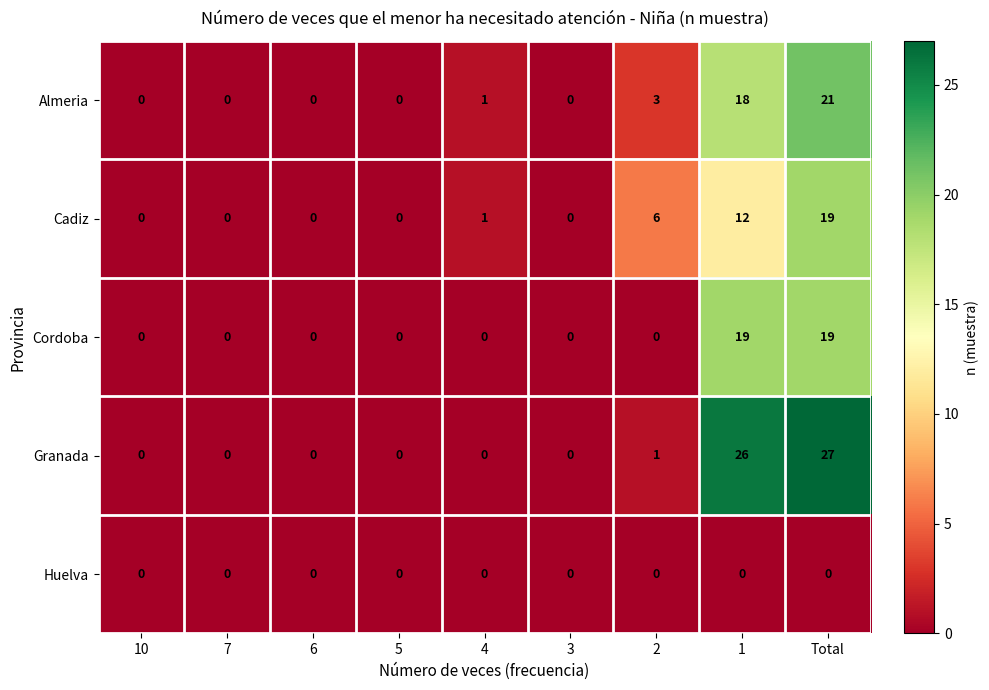

Count the number of categories in the chart.

9